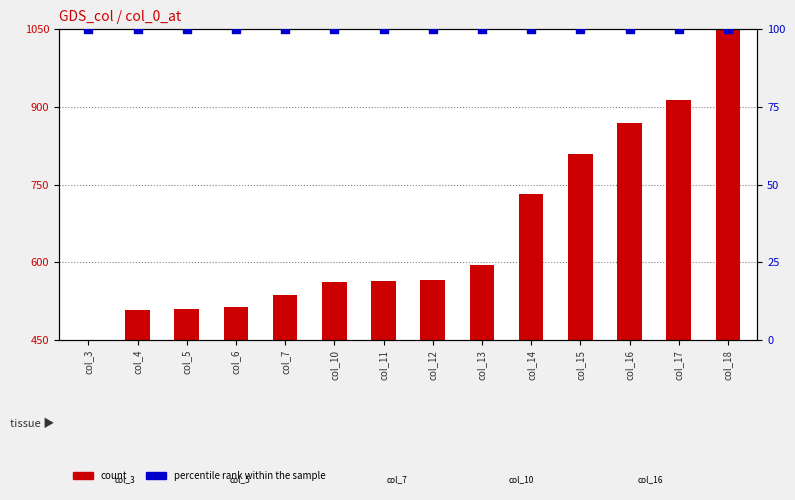

What is the total value across all series at col_13?

695.0